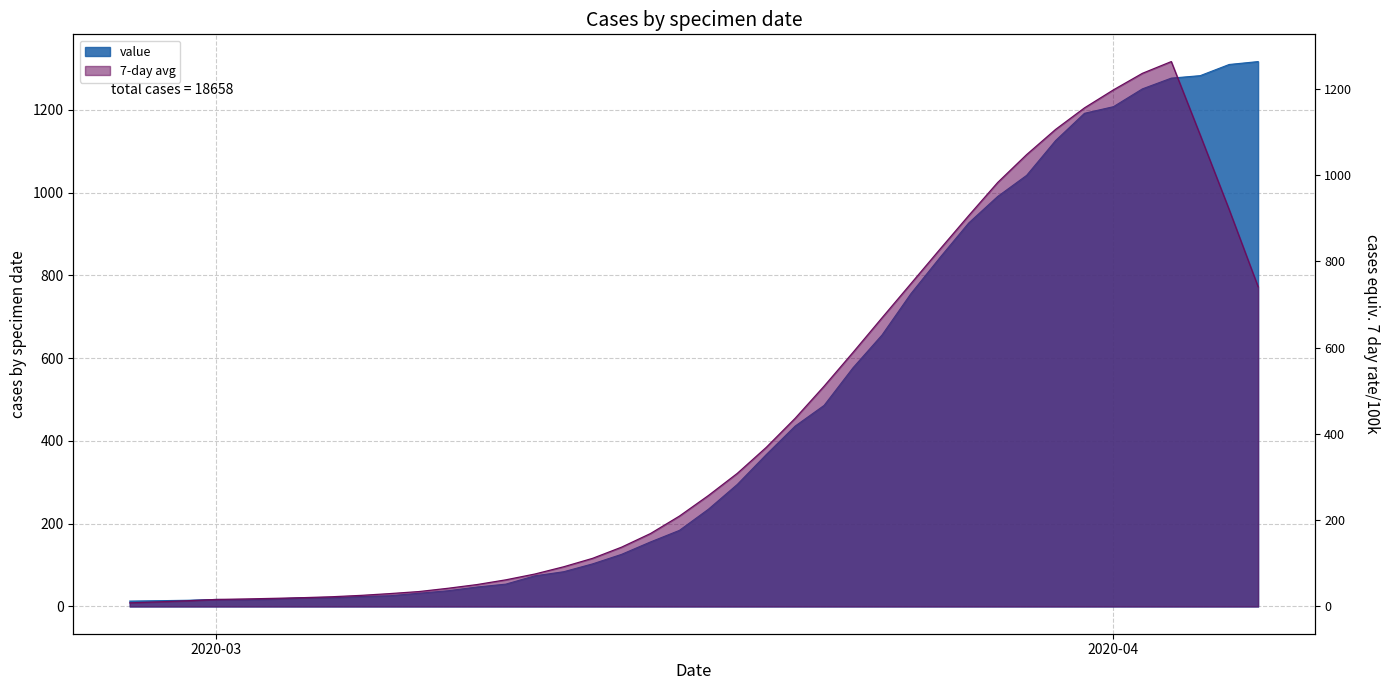

Where is the data nearest to the value 665?

2020-03-24